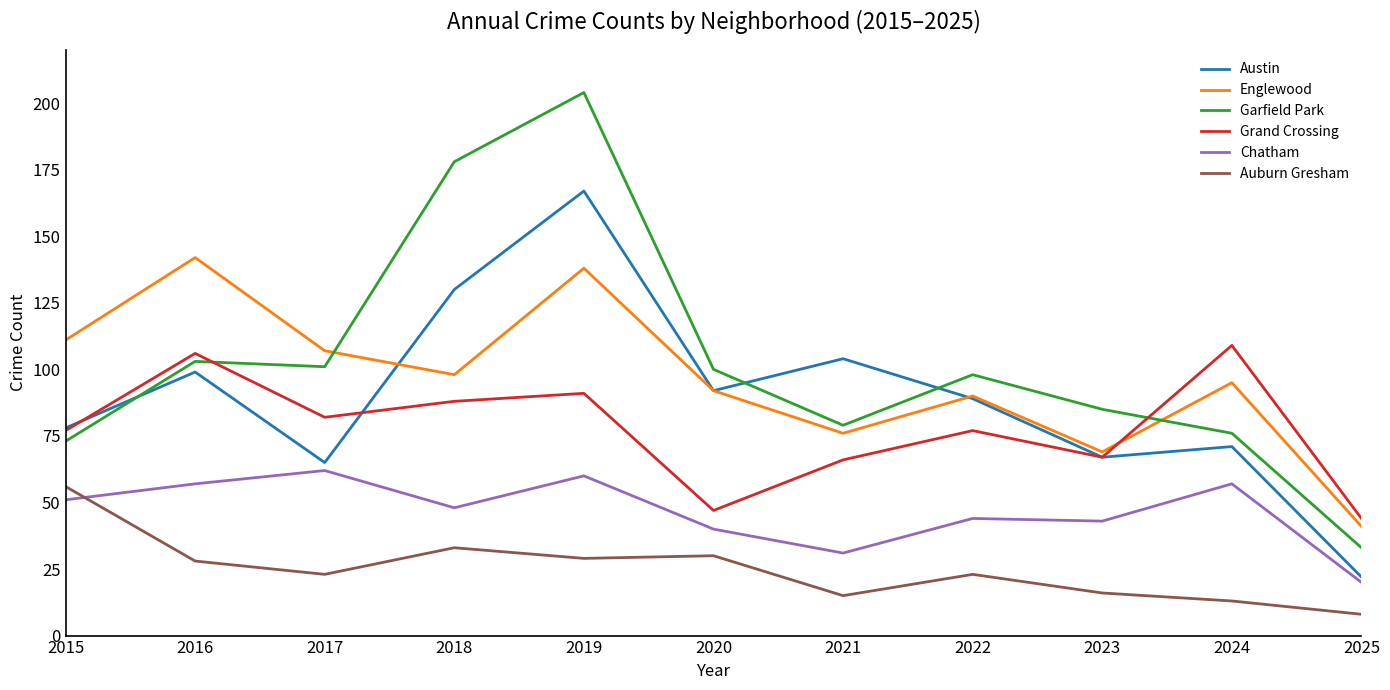

The value of Englewood at 2015 is 111. True or false?

True